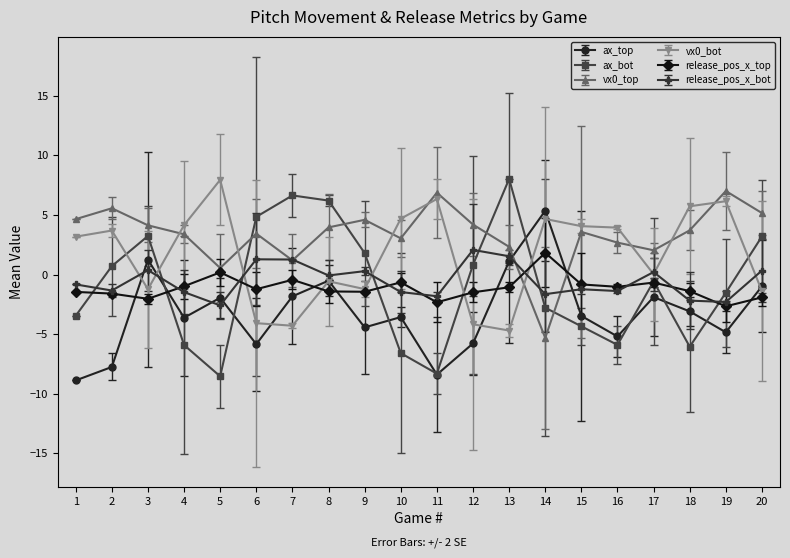

What is the minimum value for ax_top?

-8.9